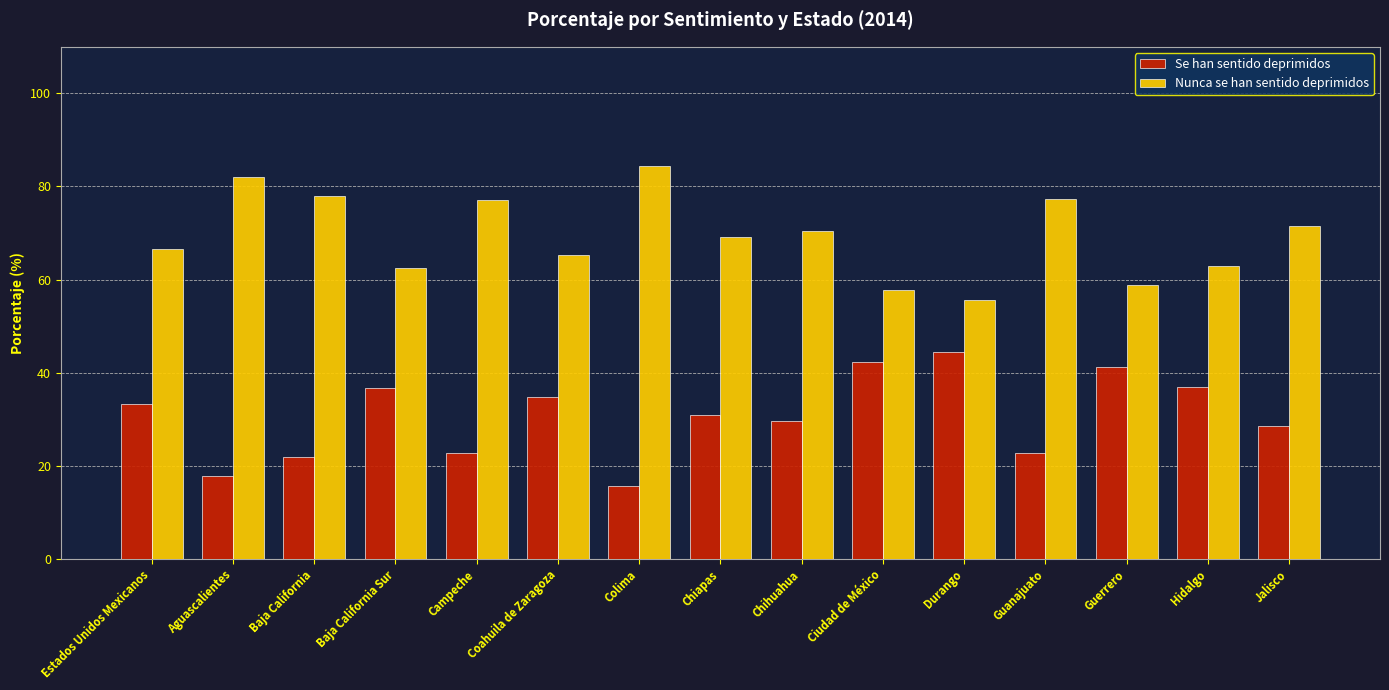

What is the label of the 7th bar from the left?

Colima